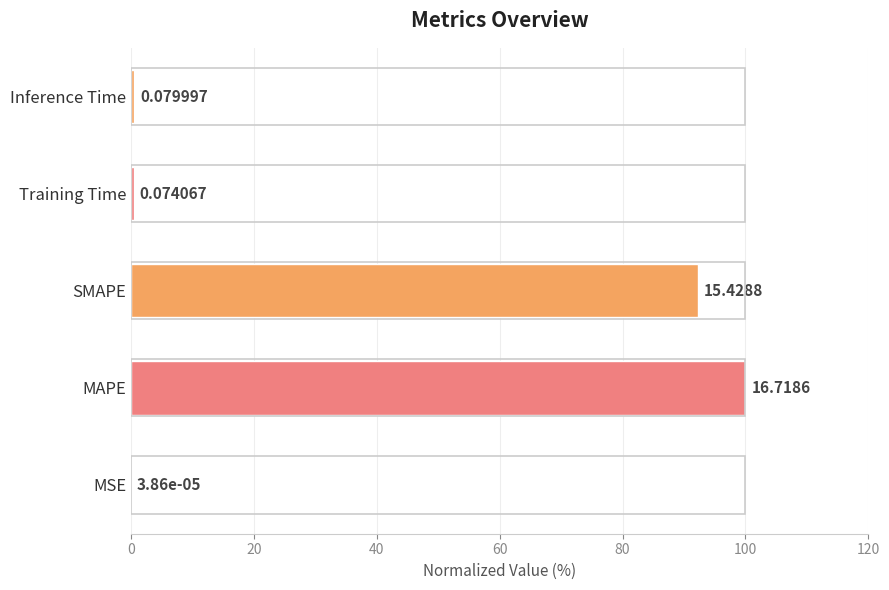

Are the bars horizontal?

Yes